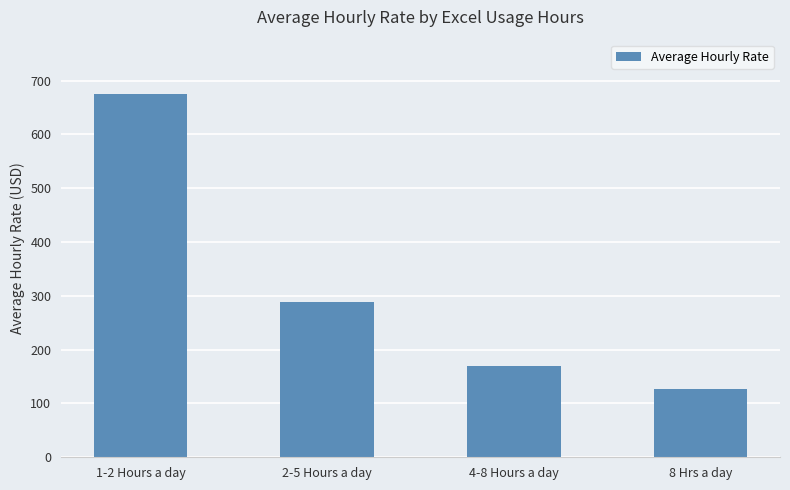

Are the bars horizontal?

No